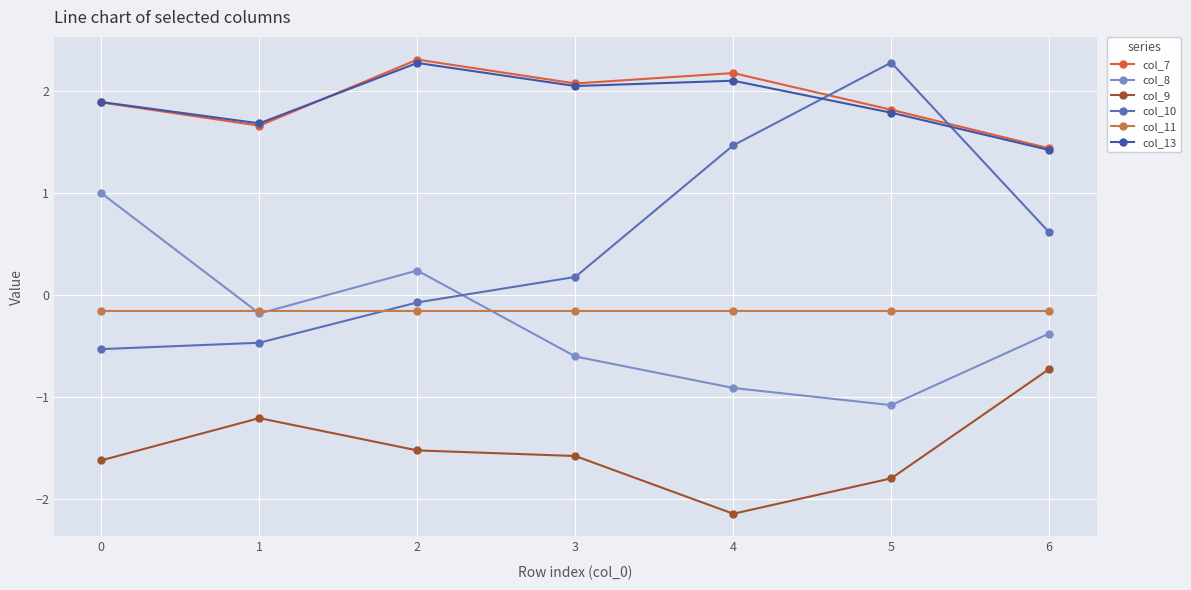

Reading right to left, extract all data points from this chart.

col_7: 1.4	1.8	2.2	2.1	2.3	1.7	1.9
col_8: -0.4	-1.1	-0.9	-0.6	0.2	-0.2	1.0
col_9: -0.7	-1.8	-2.1	-1.6	-1.5	-1.2	-1.6
col_10: 0.6	2.3	1.5	0.2	-0.1	-0.5	-0.5
col_11: -0.2	-0.2	-0.2	-0.2	-0.2	-0.2	-0.2
col_13: 1.4	1.8	2.1	2.1	2.3	1.7	1.9